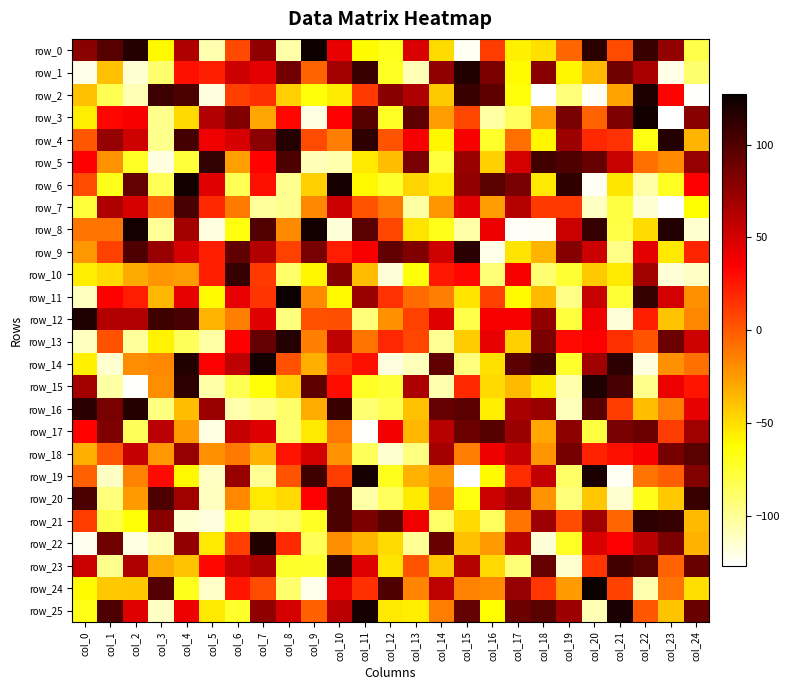

Which series changed the most between col_10 and col_11?

row_8